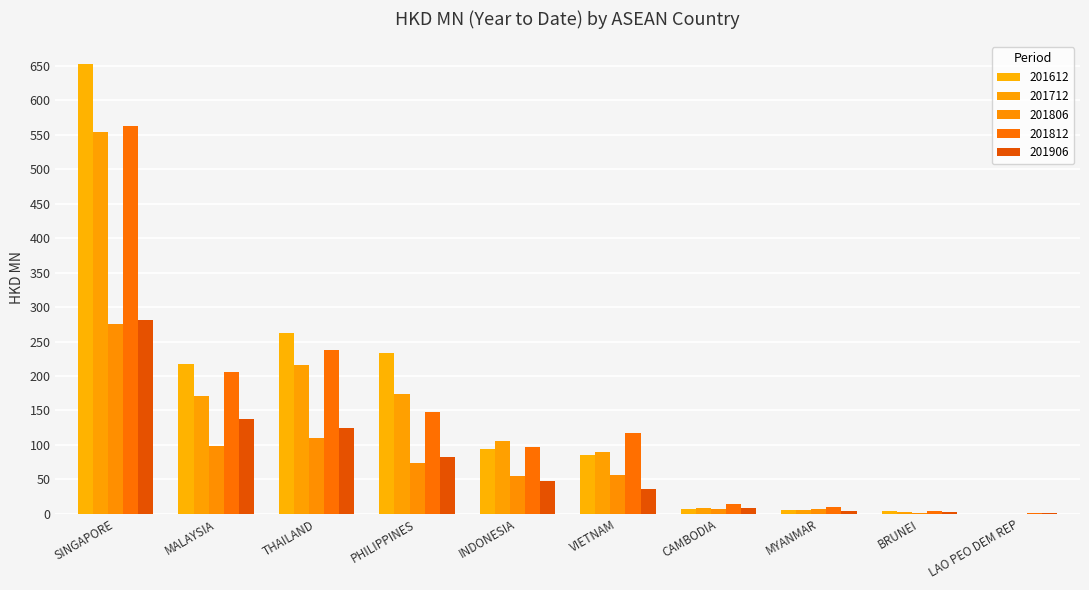

What is the difference between the highest and lowest values at MALAYSIA?

119.6